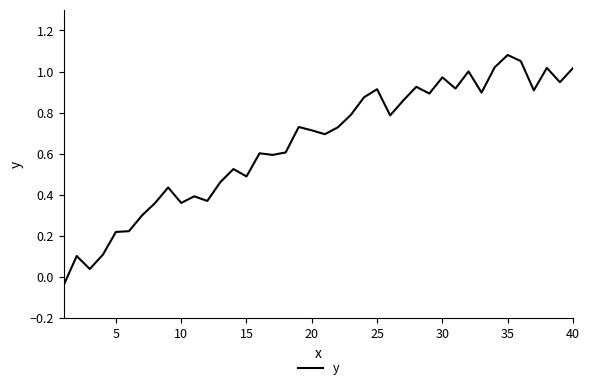

How many lines are shown in the chart?

1